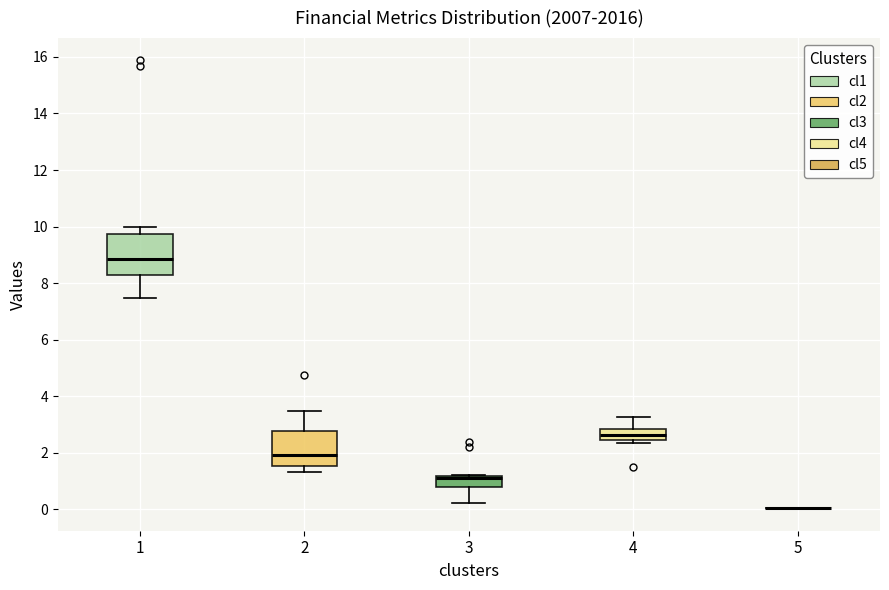

Where does the lower whisker of the box at x = 3 end on the y-axis? The values are not printed on the chart, so give them approximately, as read against the axis.

0.2